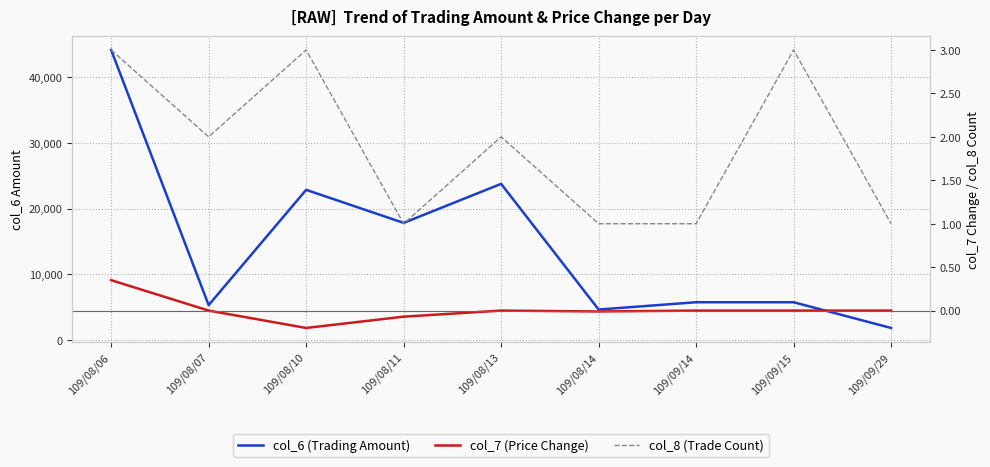

Where is the first local maximum for col_6 (Trading Amount)?

109/08/10